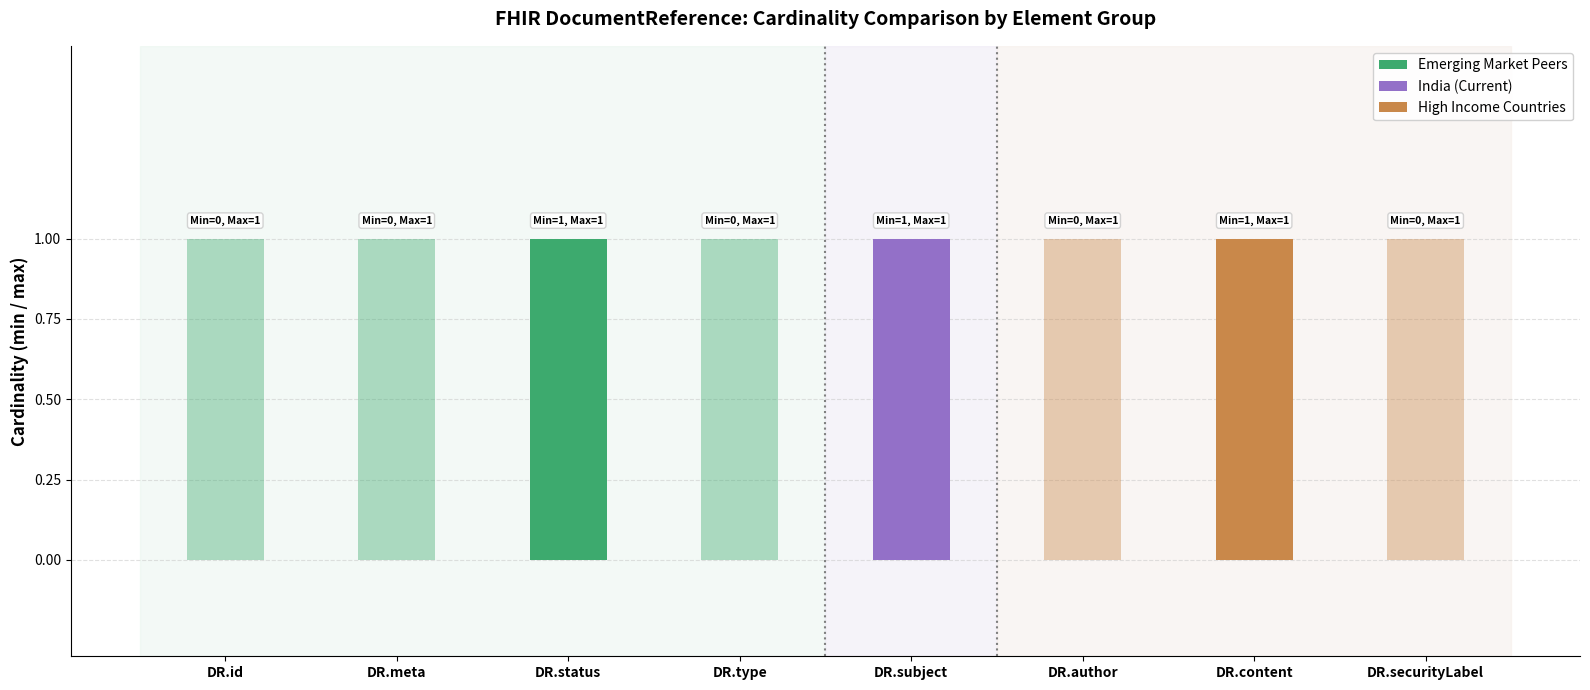

True or false: High Income Countries has a value of 1 at DocumentReference.securityLabel.

True